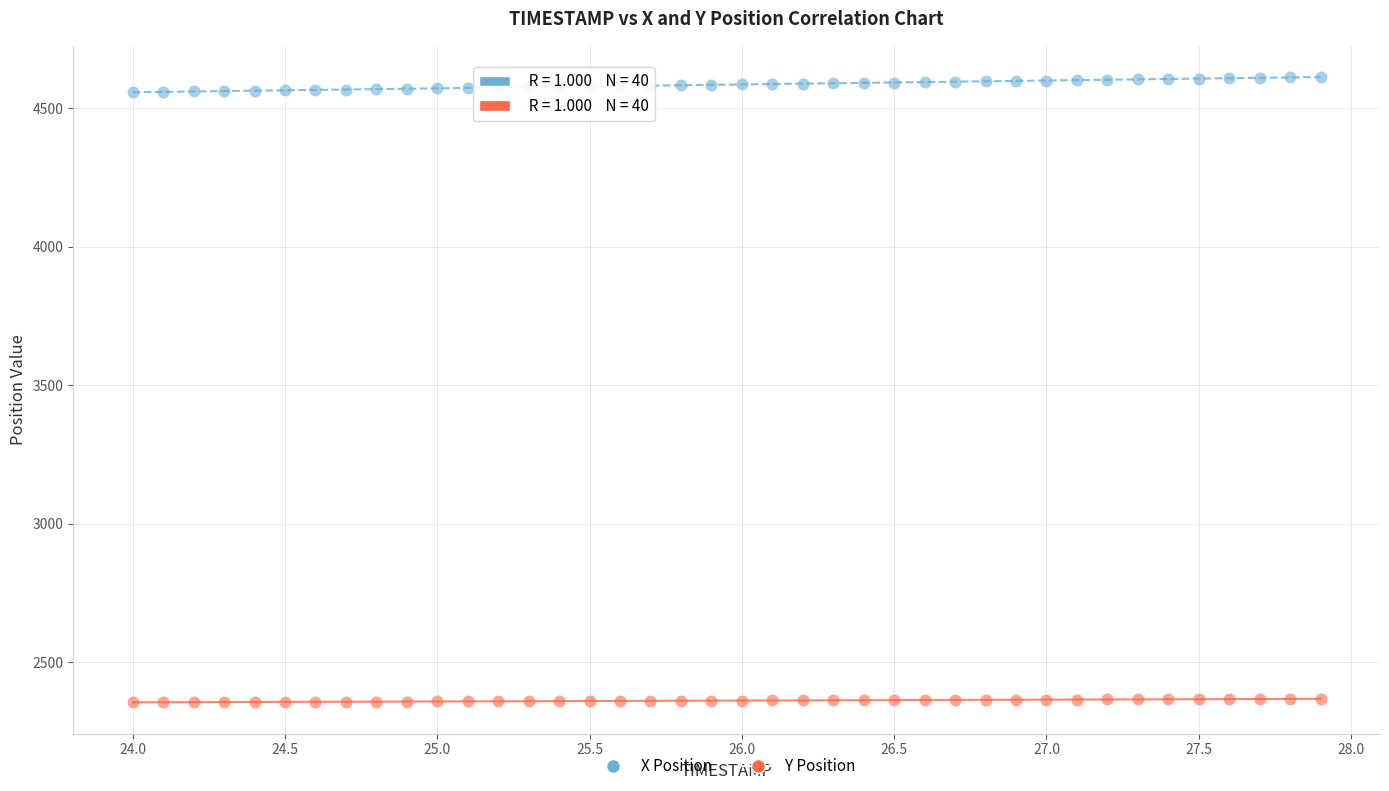

Which series reaches the maximum Y coordinate?

X Position